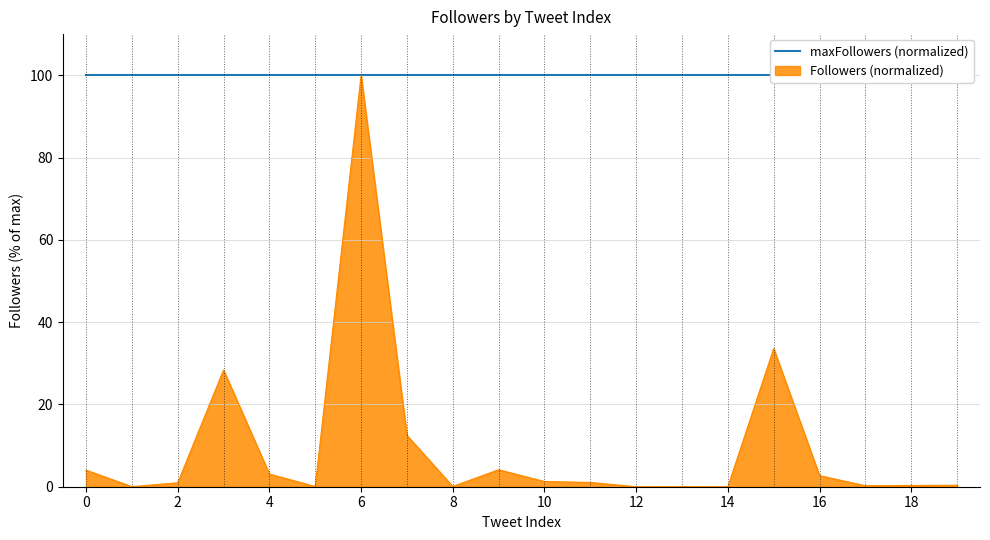

What is the value of the 17th point from the left?

2.7